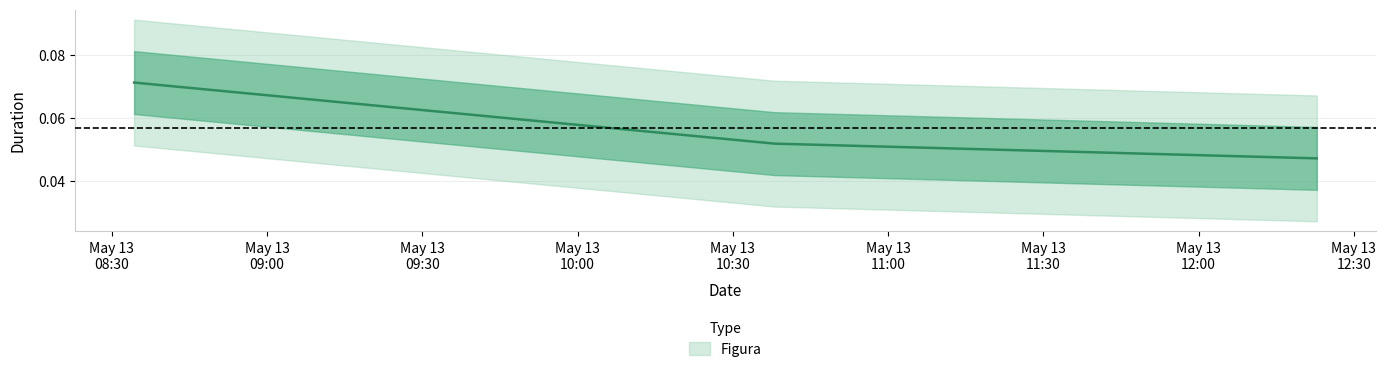

Reading left to right, transcribe all the data shown in this chart.

2025-05-13 08:34:17=0.1	2025-05-13 10:38:02=0.1	2025-05-13 12:22:50=0.0